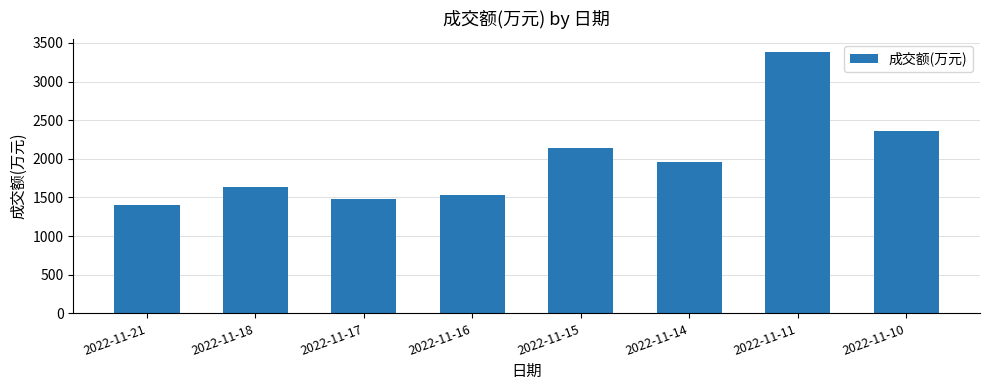

What is the minimum value shown in the chart?

1397